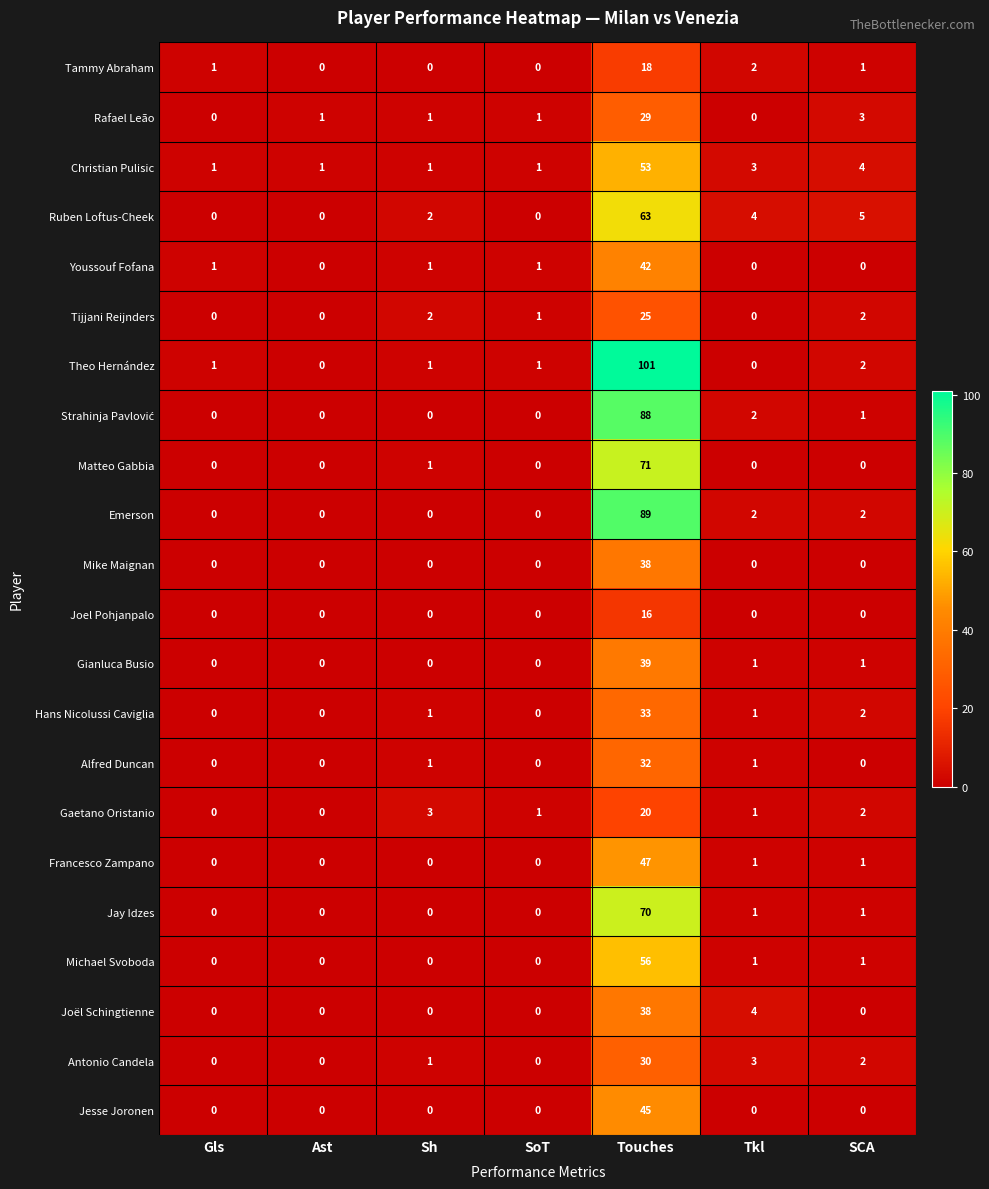

What is the difference between the highest and lowest values at SCA?

5